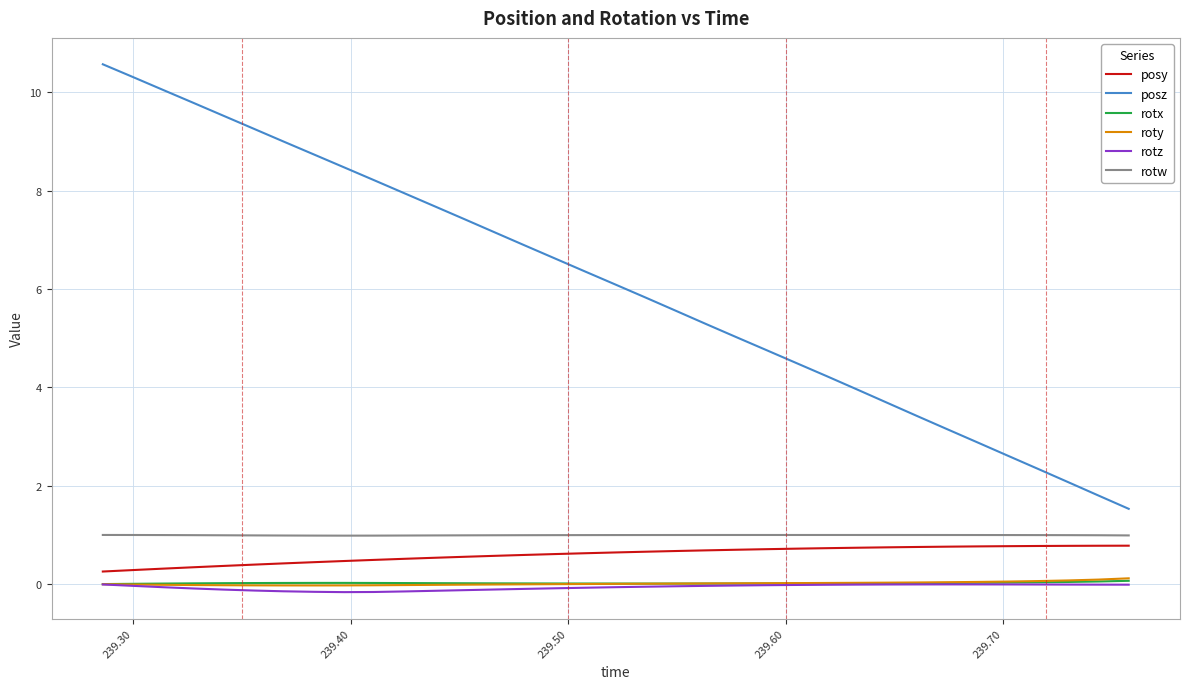

Which series has the largest range (max minus min)?

posz